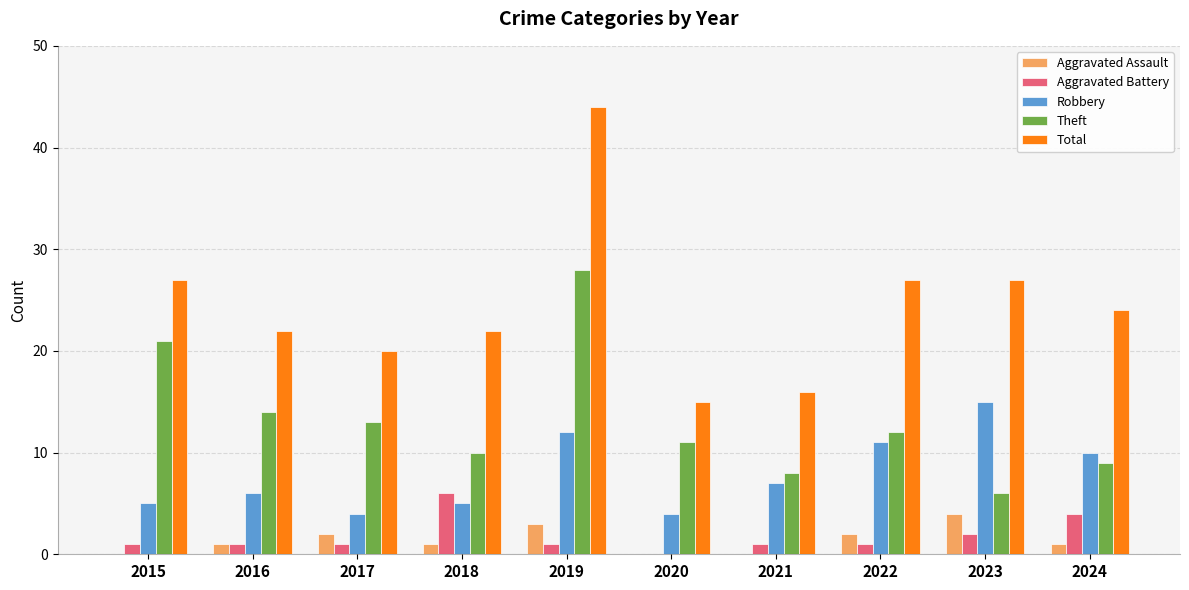

Which label corresponds to the largest value in the chart?

2019